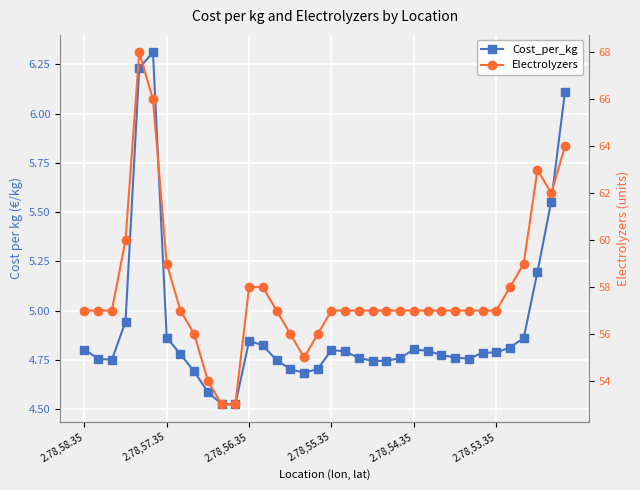

What is the difference between the Electrolyzers values at 33 and 11?

10.0